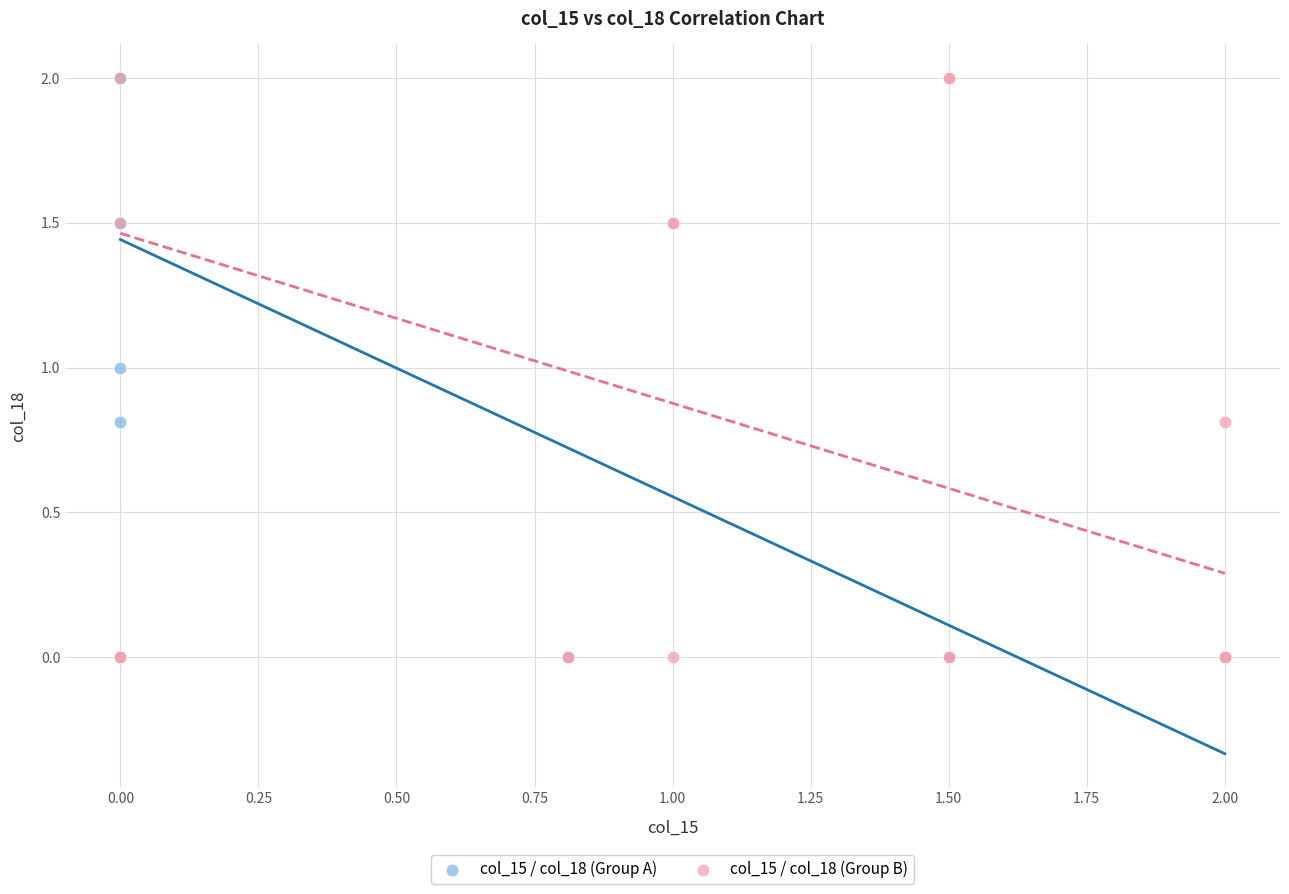

What are all the series names shown in the legend?

col_15 / col_18 (Group A), col_15 / col_18 (Group B)